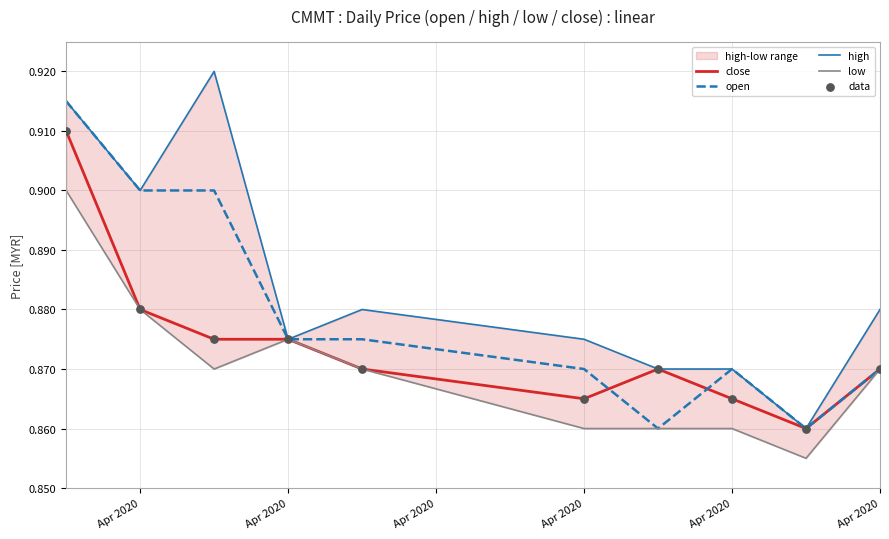

Which series has the largest total across all categories?

high